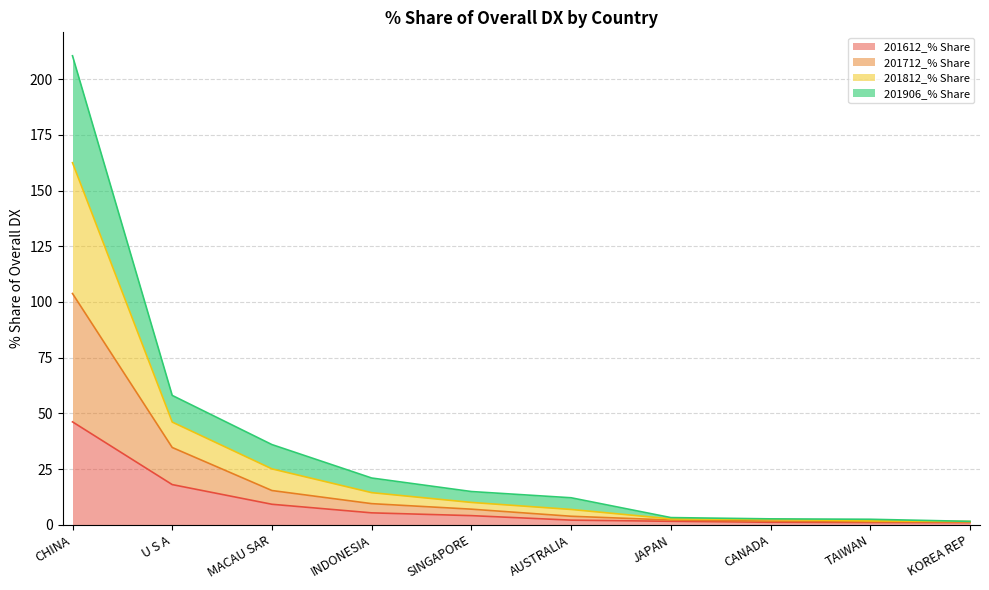

What is the maximum value for 201612_% Share?

46.2